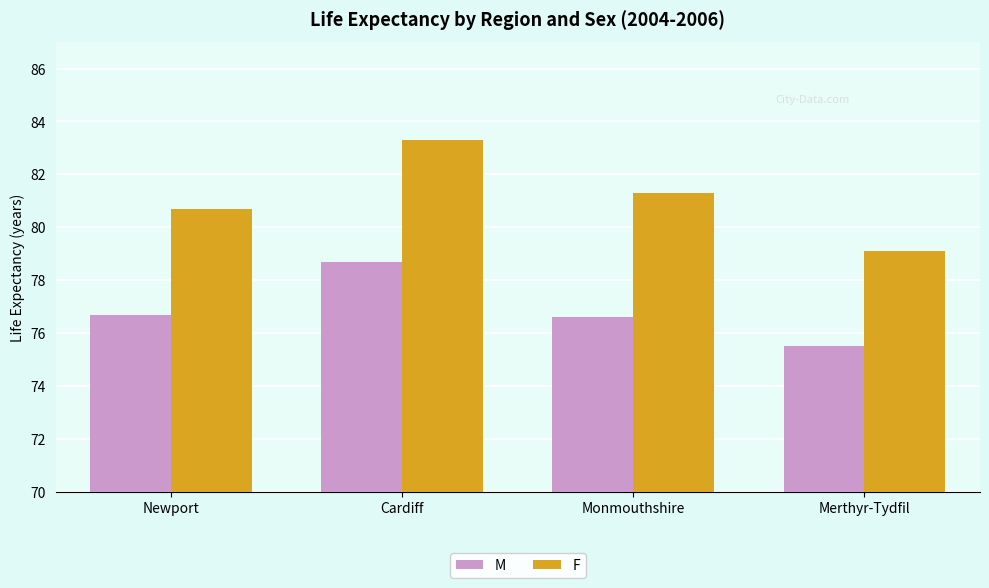

The F series shows 48.6 at Monmouthshire. True or false?

False